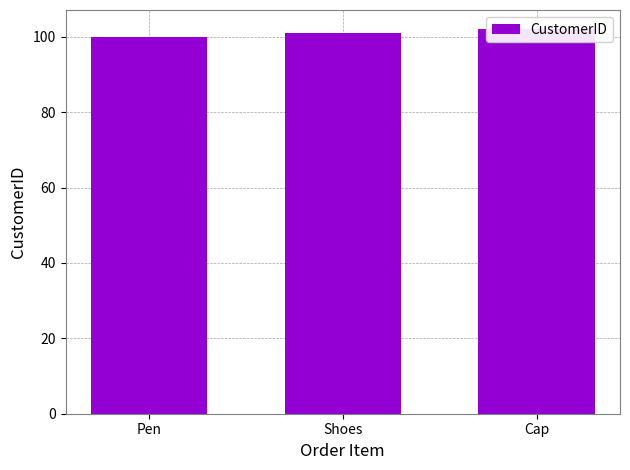

How many series are shown in this chart?

1